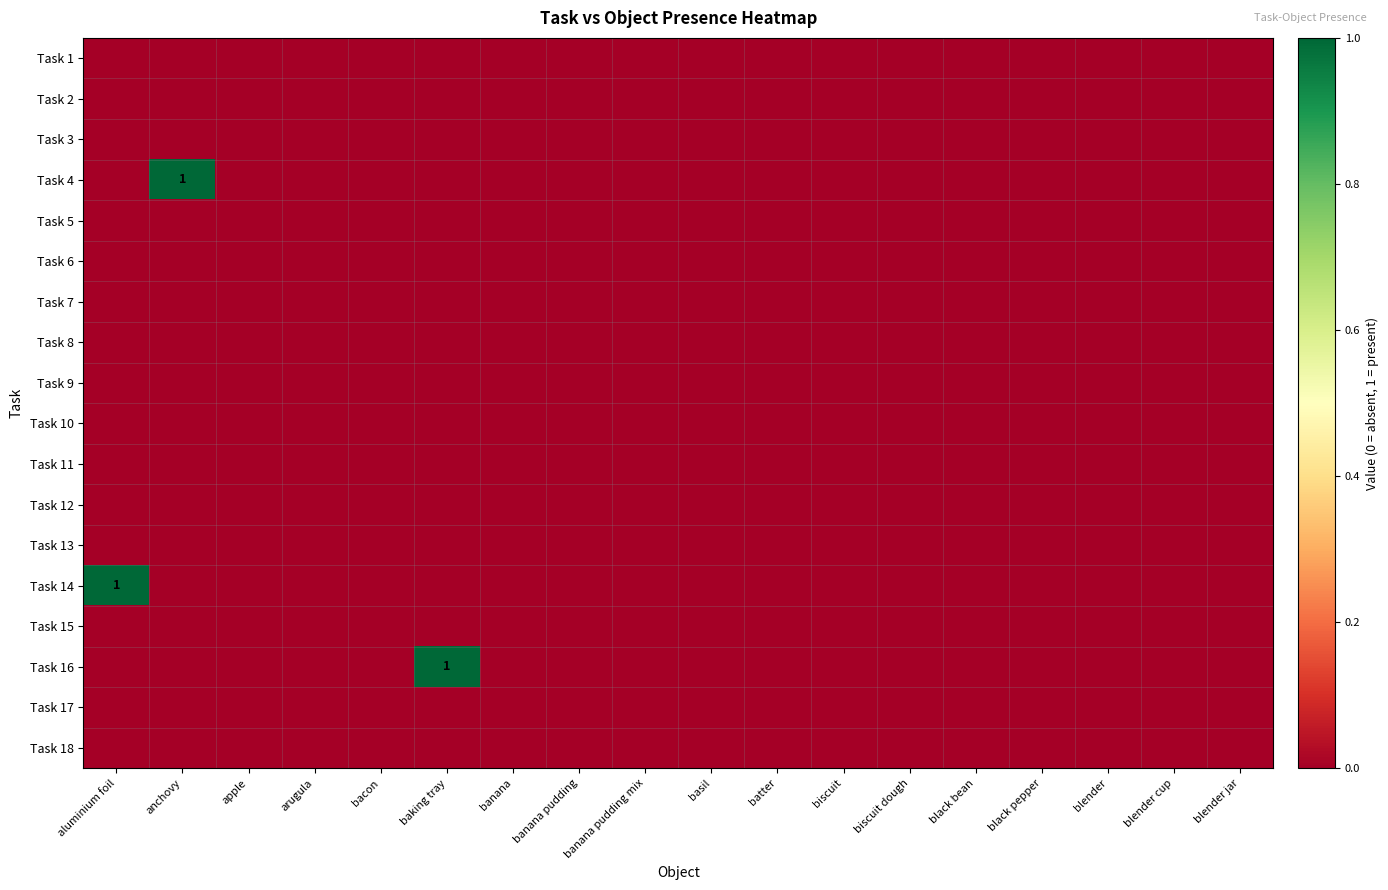

Count the number of categories in the chart.

18